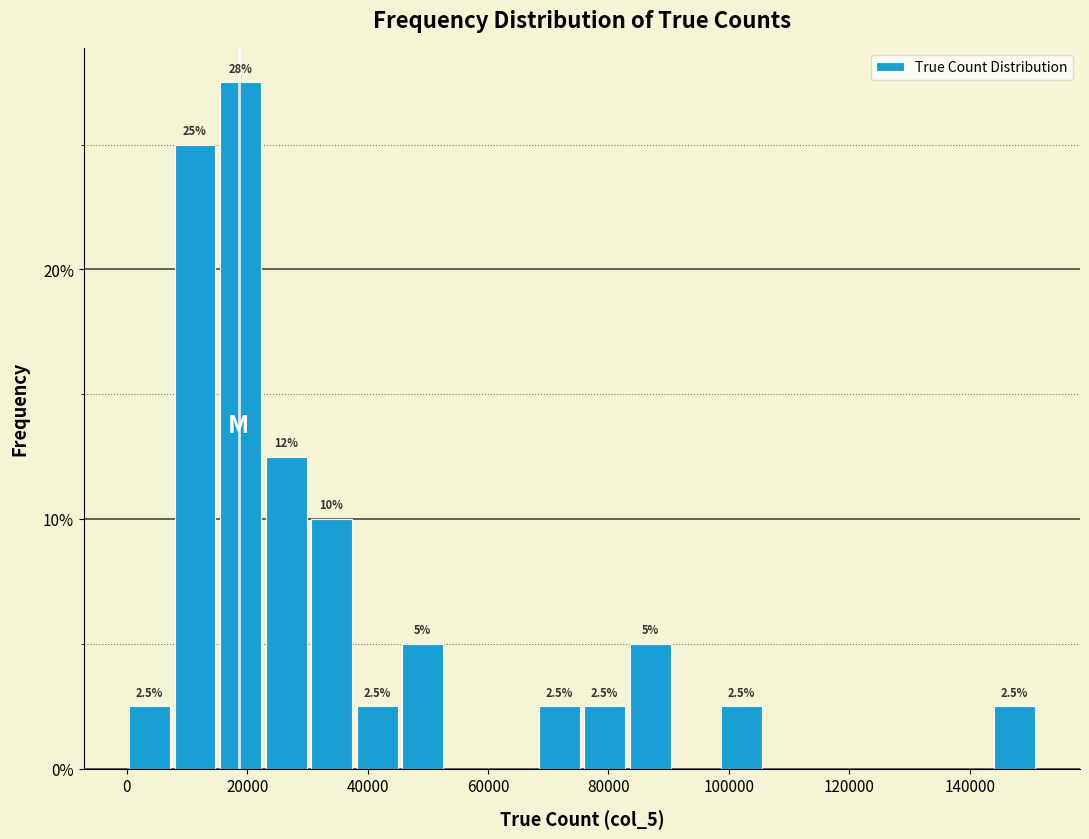

Around what value on the x-axis is the tallest bar? Give the approximate position of its centre, as read against the axis.

18000